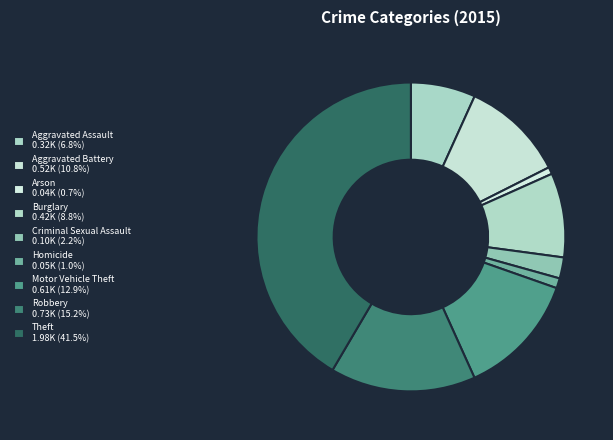

To the nearest percent, what percentage of the pie is Motor Vehicle Theft?

13%